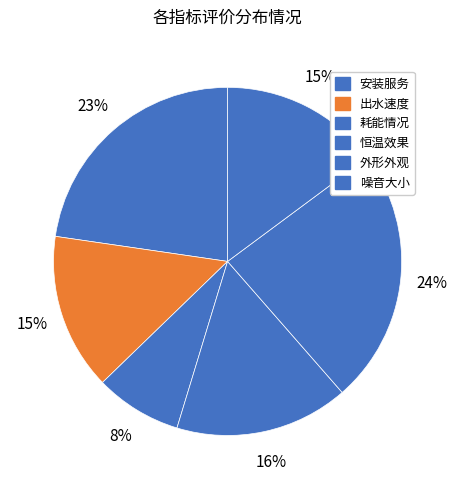

The 出水速度 slice represents 1% of the pie. True or false?

False